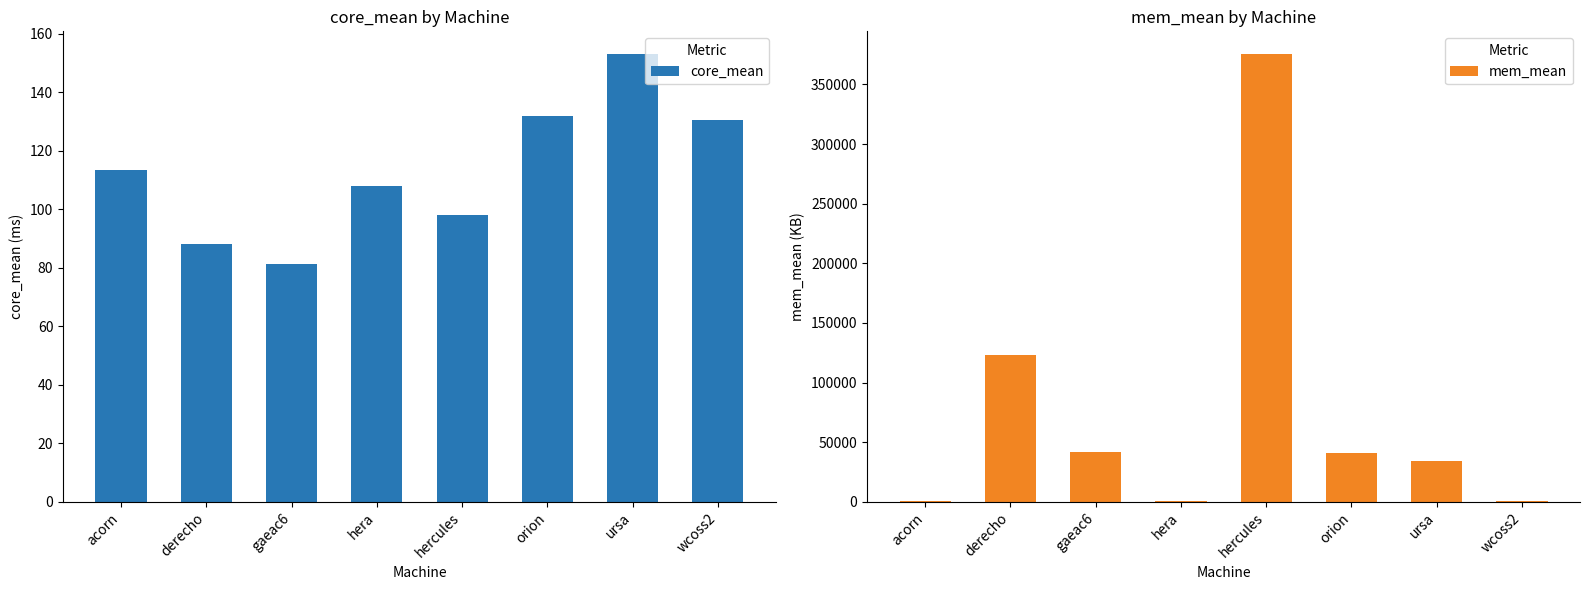

The core_mean series shows 140.4 at derecho. True or false?

False